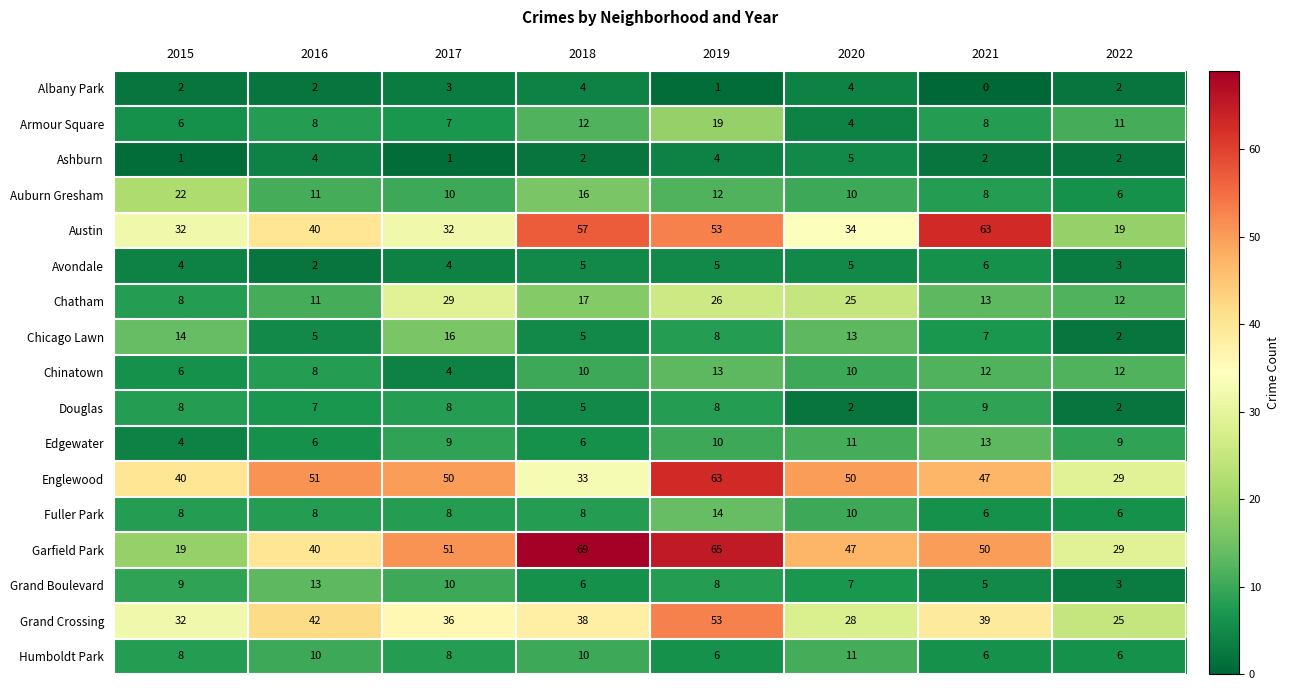

What is the greatest value displayed?

69